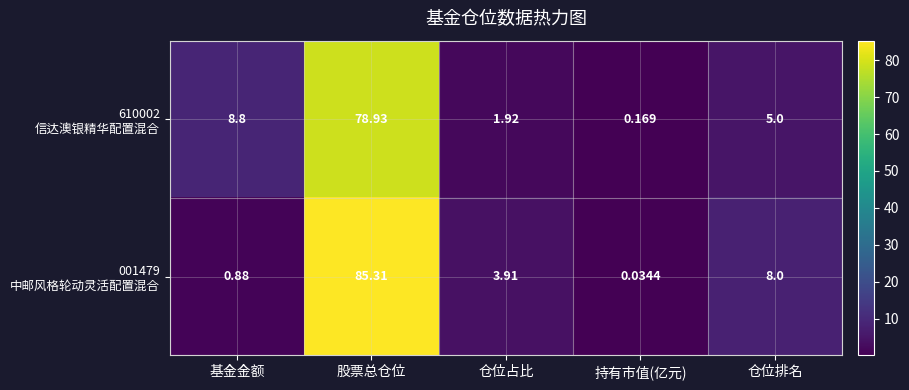

Which label corresponds to the largest value in the chart?

股票总仓位